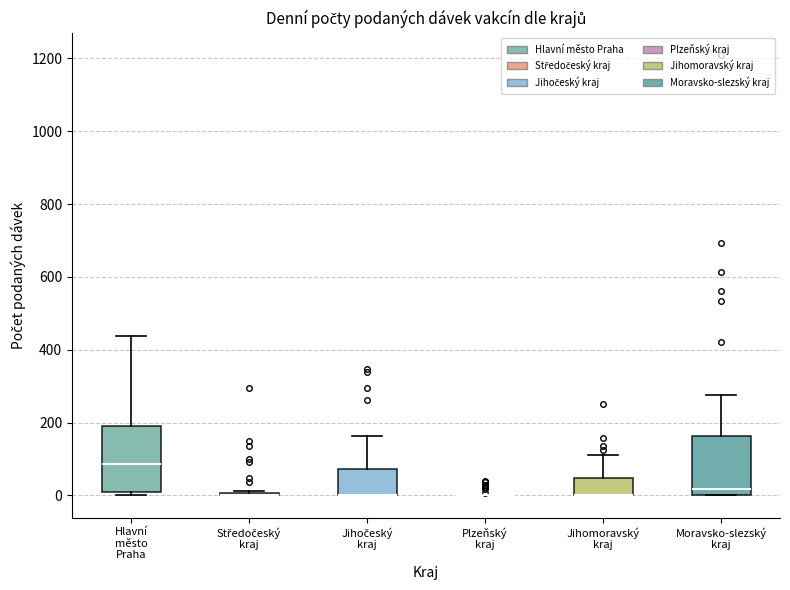

Reading left to right, transcribe this box plot: for each box, give where its median line is, the range the box spans, and where its two whiskers end, as read against the y-axis. The values are not printed on the chart, so give them approximately, as read against the axis.

Hlavní město Praha: median 80, box 0 to 180, whiskers 0 (just below the box's lower edge) to 440
Středočeský kraj: box collapsed to a line at 0, whiskers 0 to 20
Jihočeský kraj: median 0 (drawn on the box's lower edge), box 0 to 80, whiskers 0 to 160
Plzeňský kraj: box collapsed to a line at 0, whiskers 0 to 0
Jihomoravský kraj: median 0 (drawn on the box's lower edge), box 0 to 40, whiskers 0 to 120
Moravsko-slezský kraj: median 20, box 0 to 160, whiskers 0 to 280